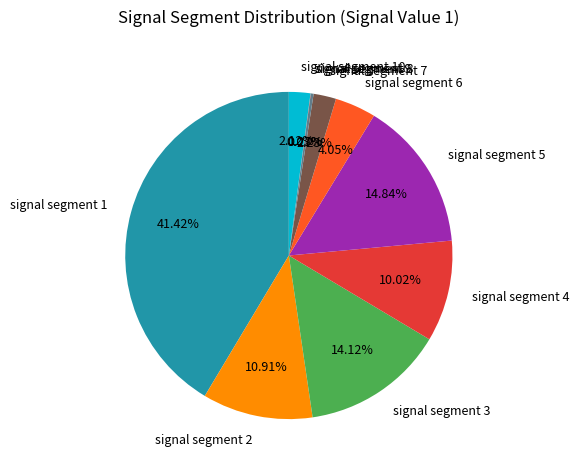

To the nearest percent, what is the difference between the signal segment 2 and signal segment 1 slice percentages?

31%